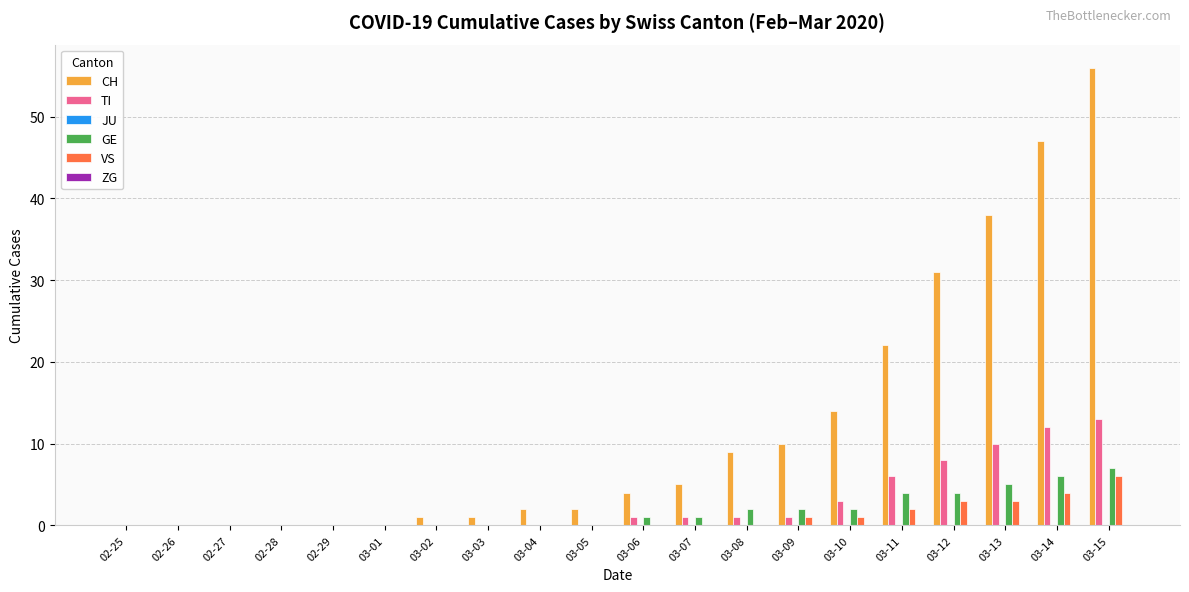

Are the bars horizontal?

No